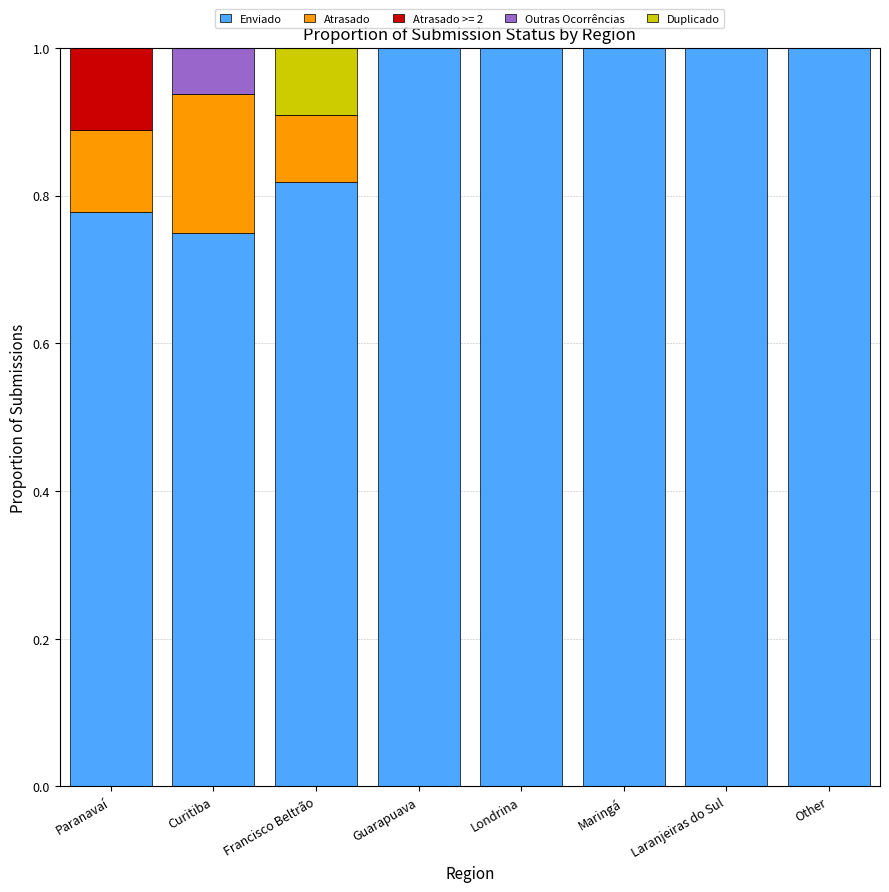

Read the Enviado value at Other.

1.0